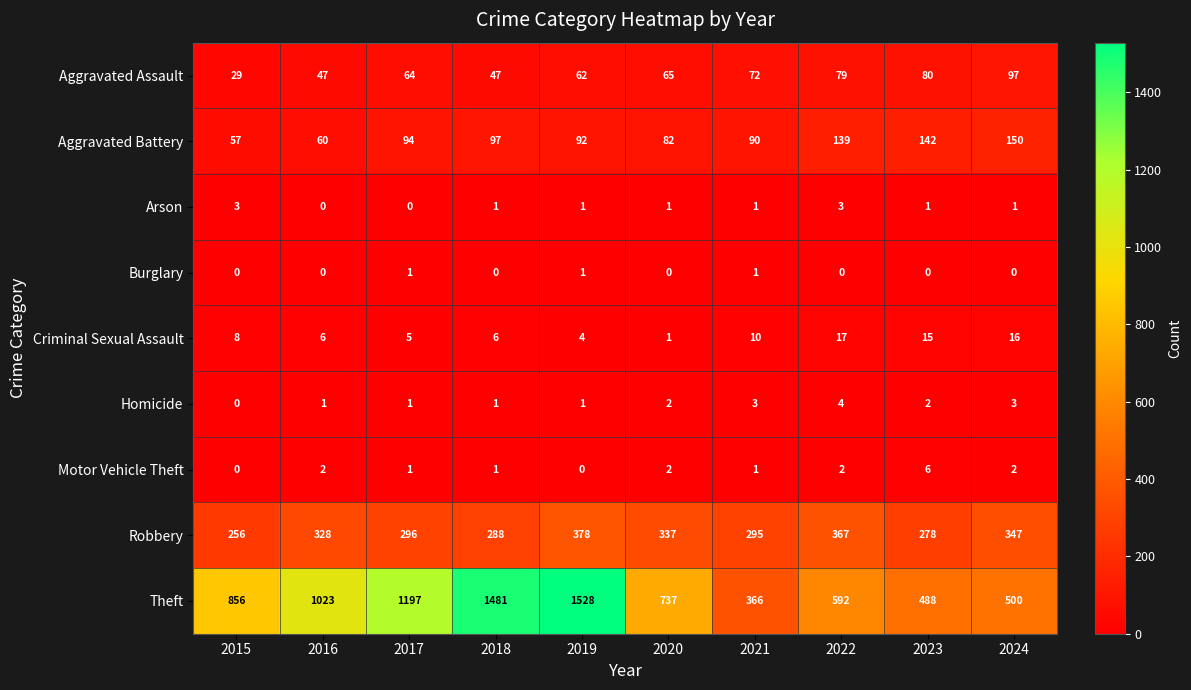

The value of Aggravated Battery at 2022 is 244. True or false?

False